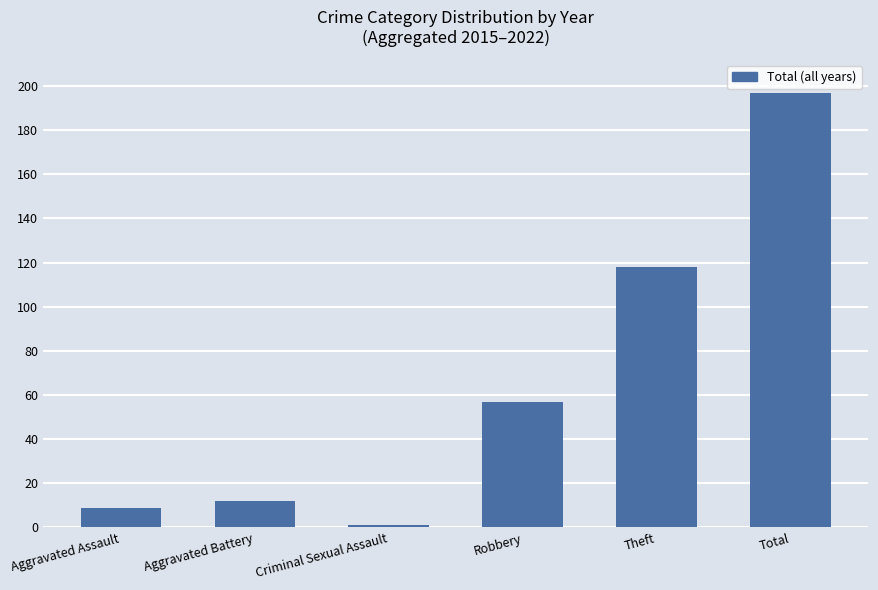

What is the change in value from Aggravated Assault to Criminal Sexual Assault?

-8